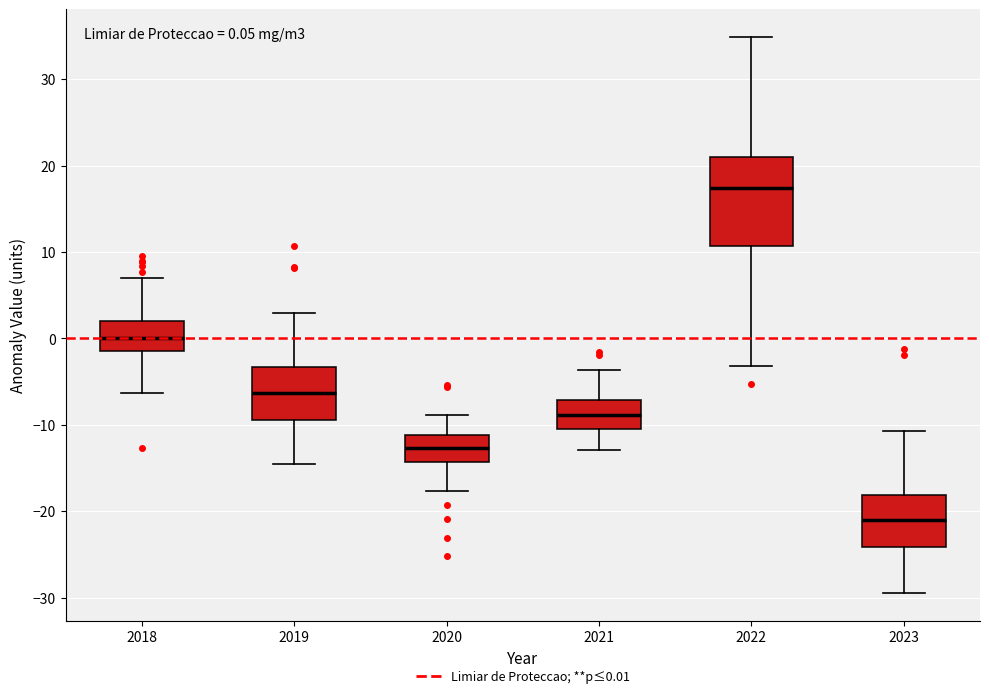

Which box has the lowest median line?

2023